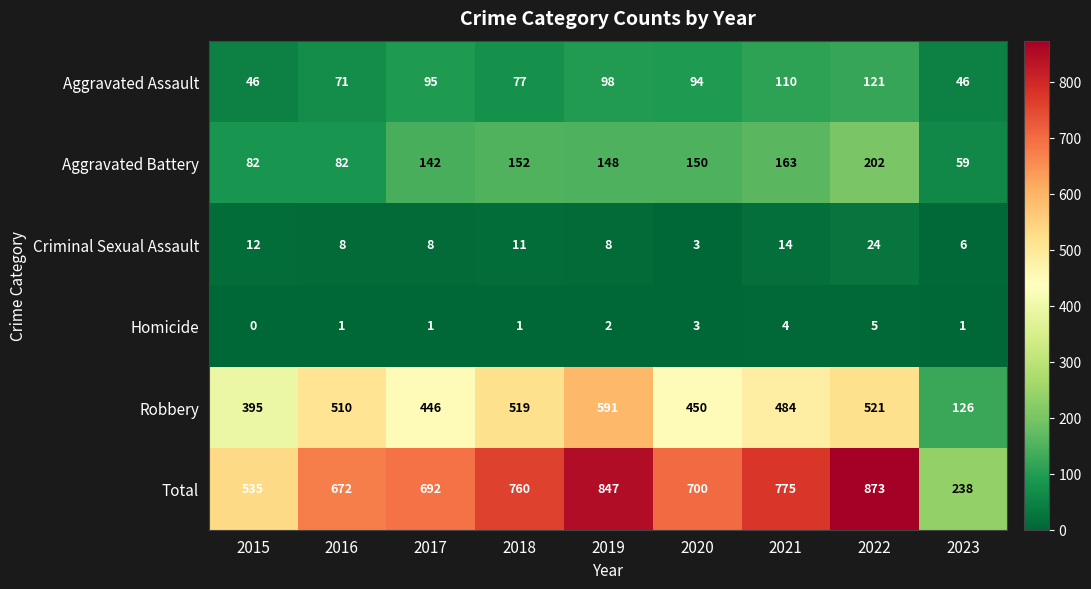

Rank the series at 2015 from lowest to highest value.

Homicide, Criminal Sexual Assault, Aggravated Assault, Aggravated Battery, Robbery, Total